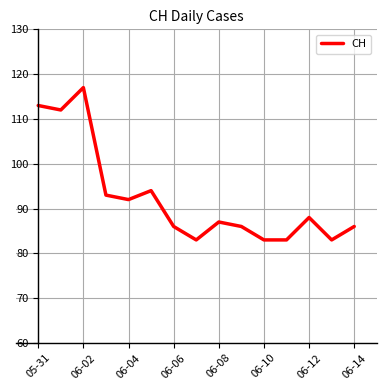

Does the chart have visible grid lines?

Yes